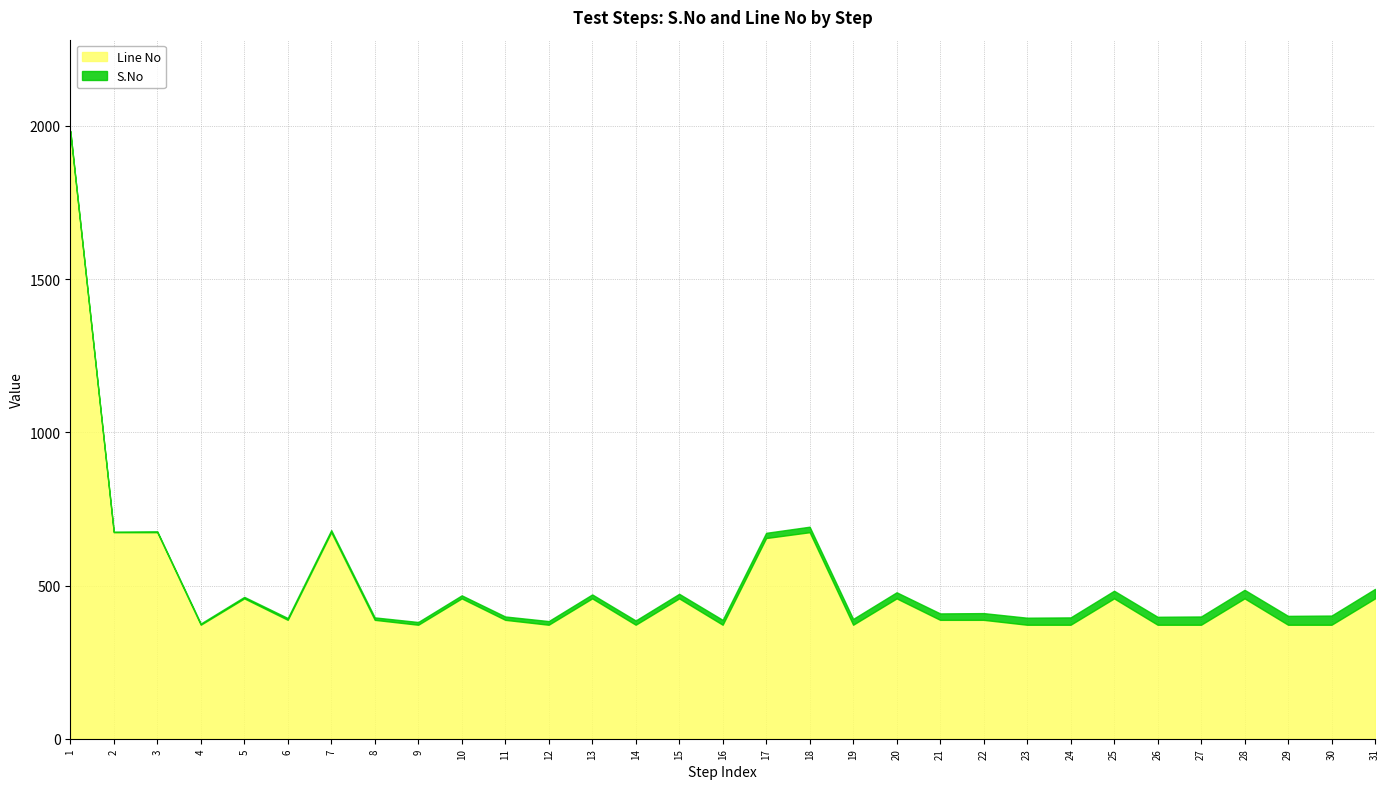

In Line No, how many points are higher than both neighbors (excluding endpoints)?

9